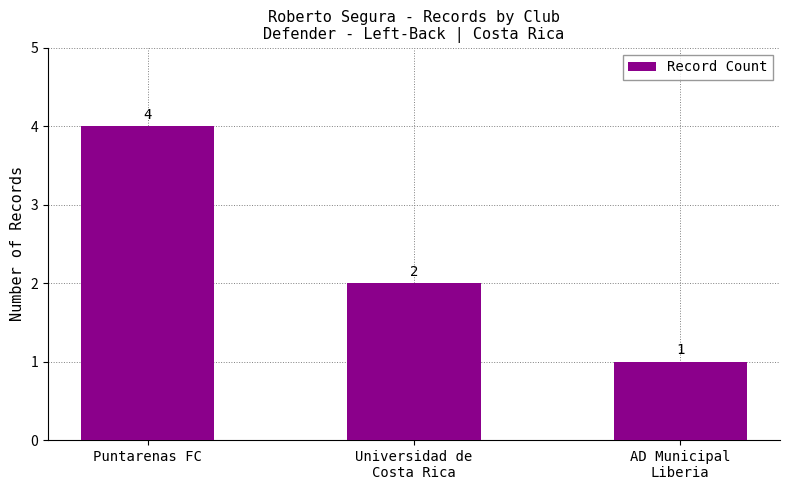

What is the value of the 1st bar from the left?

4